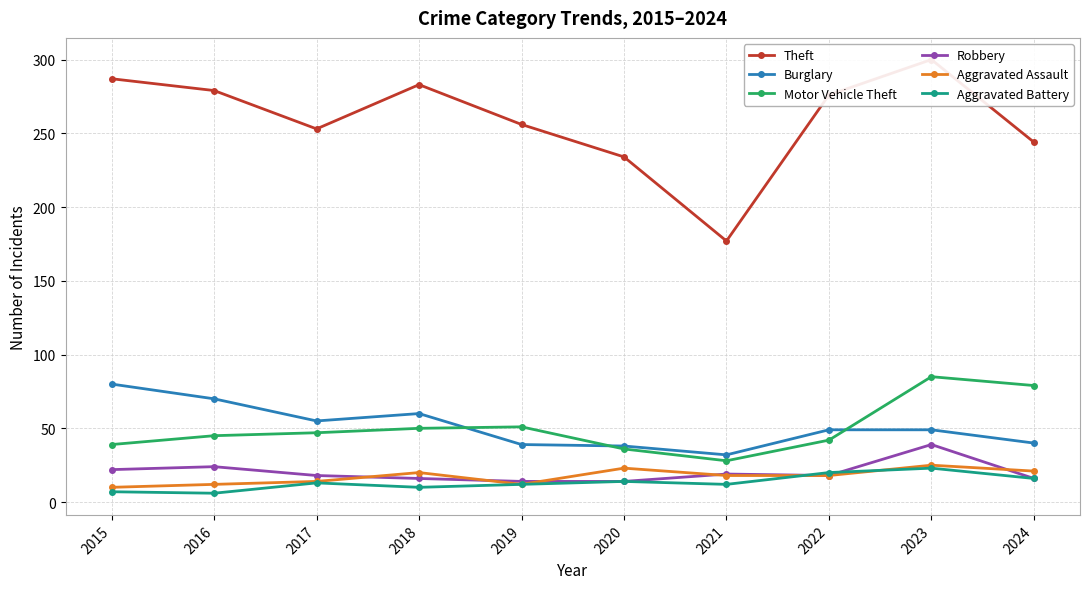

At which label does Theft first exceed 276?

2015